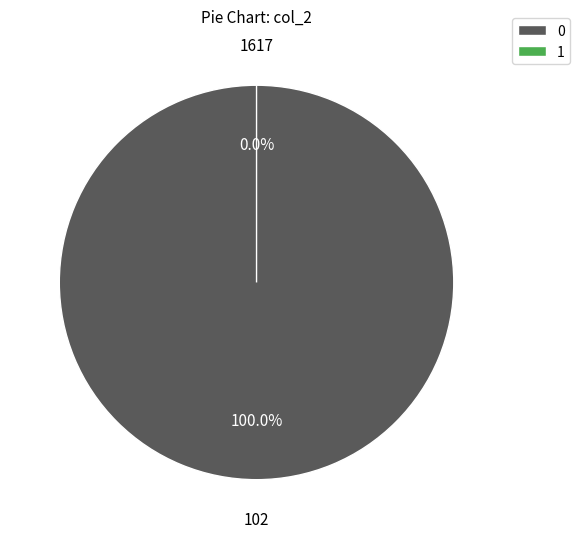

Is it true that 1617 is 1% of the pie?

False